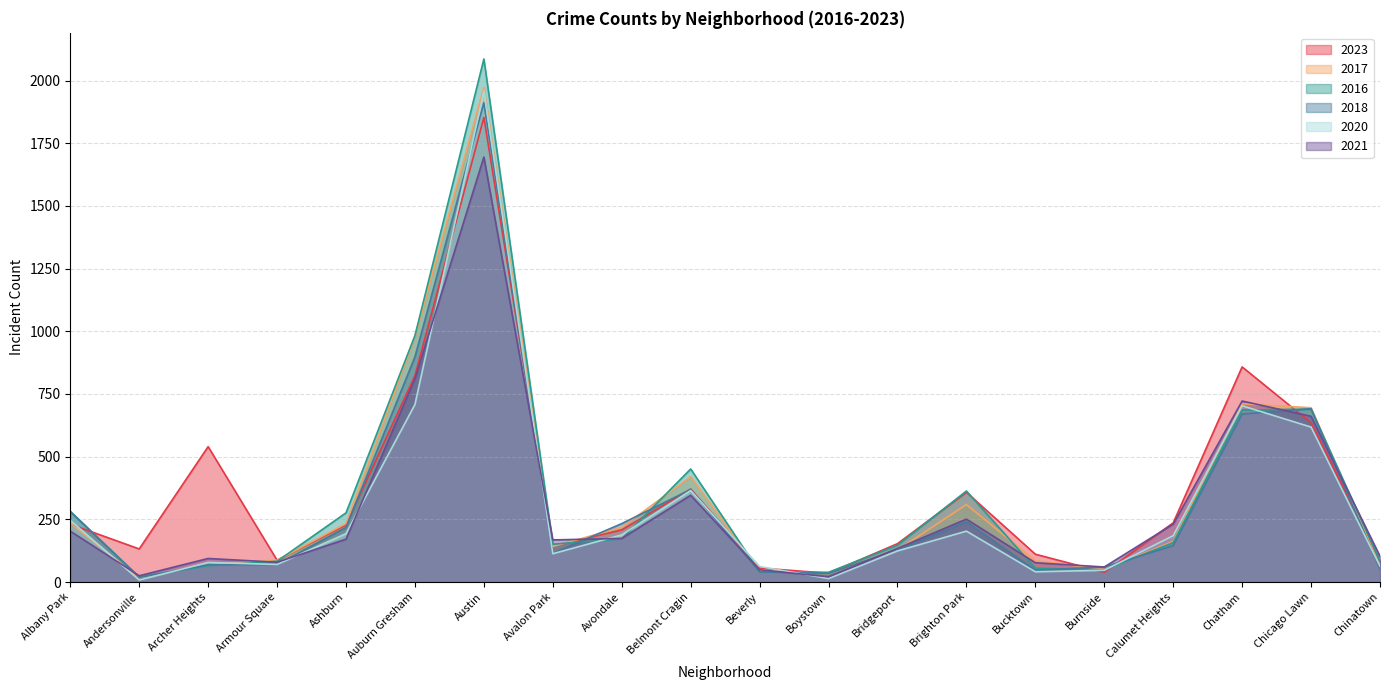

True or false: 2017 and 2020 cross at least once.

True